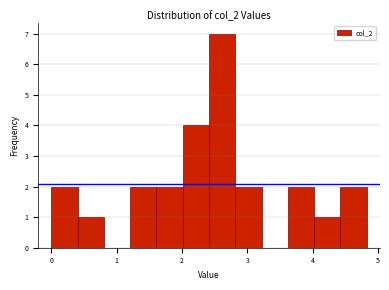

Reading left to right, transcribe this chart: for each bar, give the range it covers on the x-axis and its height. Neither the bar edges nor the heights are printed on the chart, so give them approximately, as read against the axes.

0.0 to 0.4: 2
0.4 to 0.8: 1
0.8 to 1.2: 0
1.2 to 1.6: 2
1.6 to 2.0: 2
2.0 to 2.4: 4
2.4 to 2.8: 7
2.8 to 3.2: 2
3.2 to 3.6: 0
3.6 to 4.0: 2
4.0 to 4.4: 1
4.4 to 4.8: 2